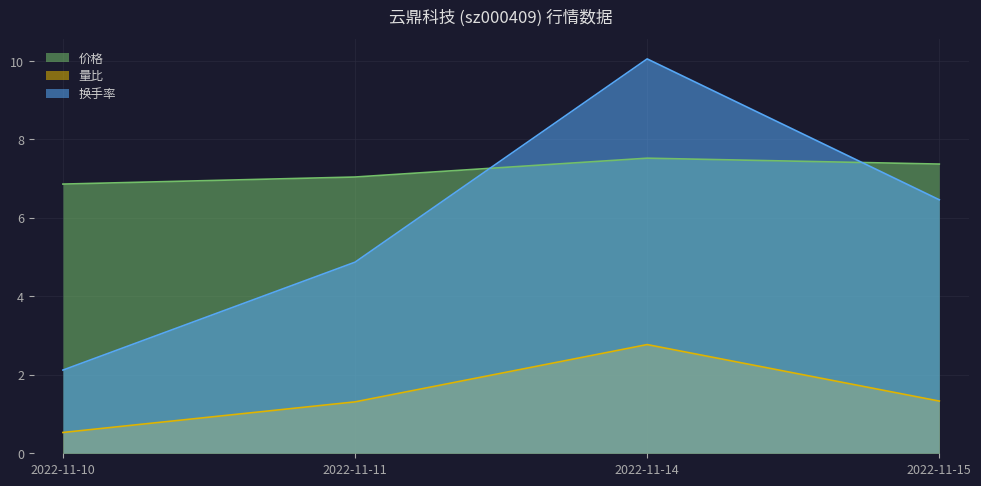

Which has a higher value, 2022-11-10 or 2022-11-11?

2022-11-11